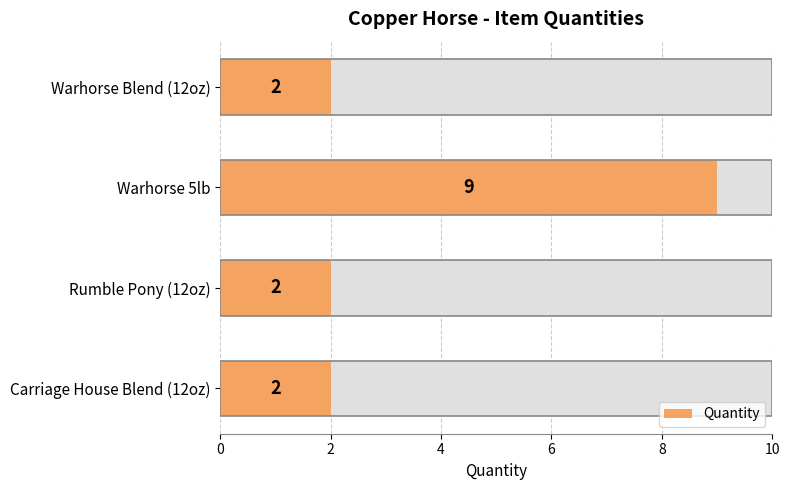

The chart shows a value of 1 at Carriage House Blend (12oz). True or false?

False